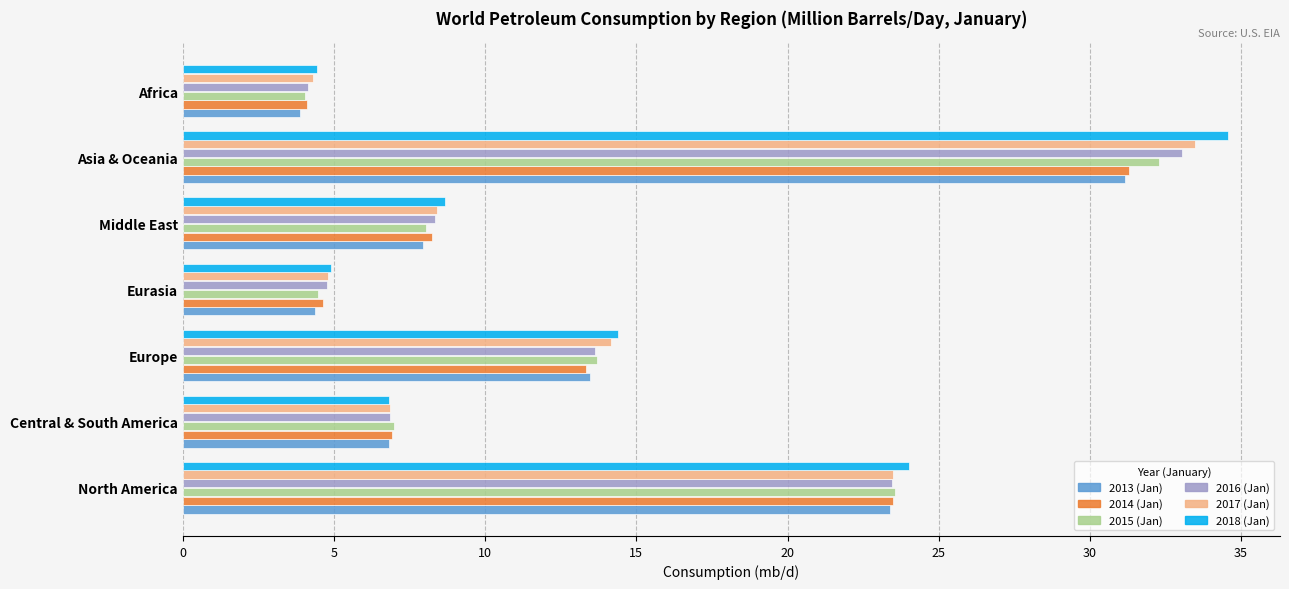

What is the average value of the 2018 (Jan) series?

14.0